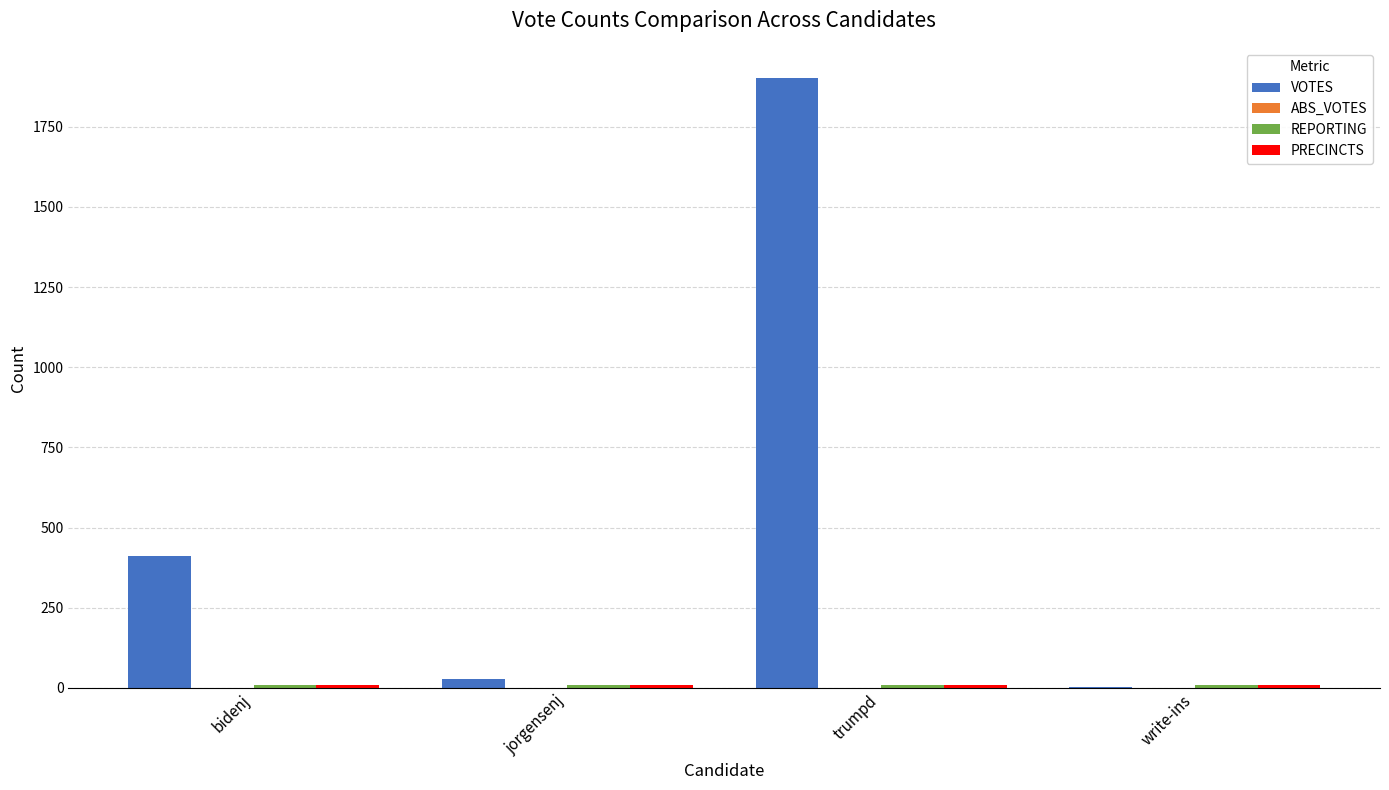

Which series changed the most between jorgensenj and trumpd?

VOTES